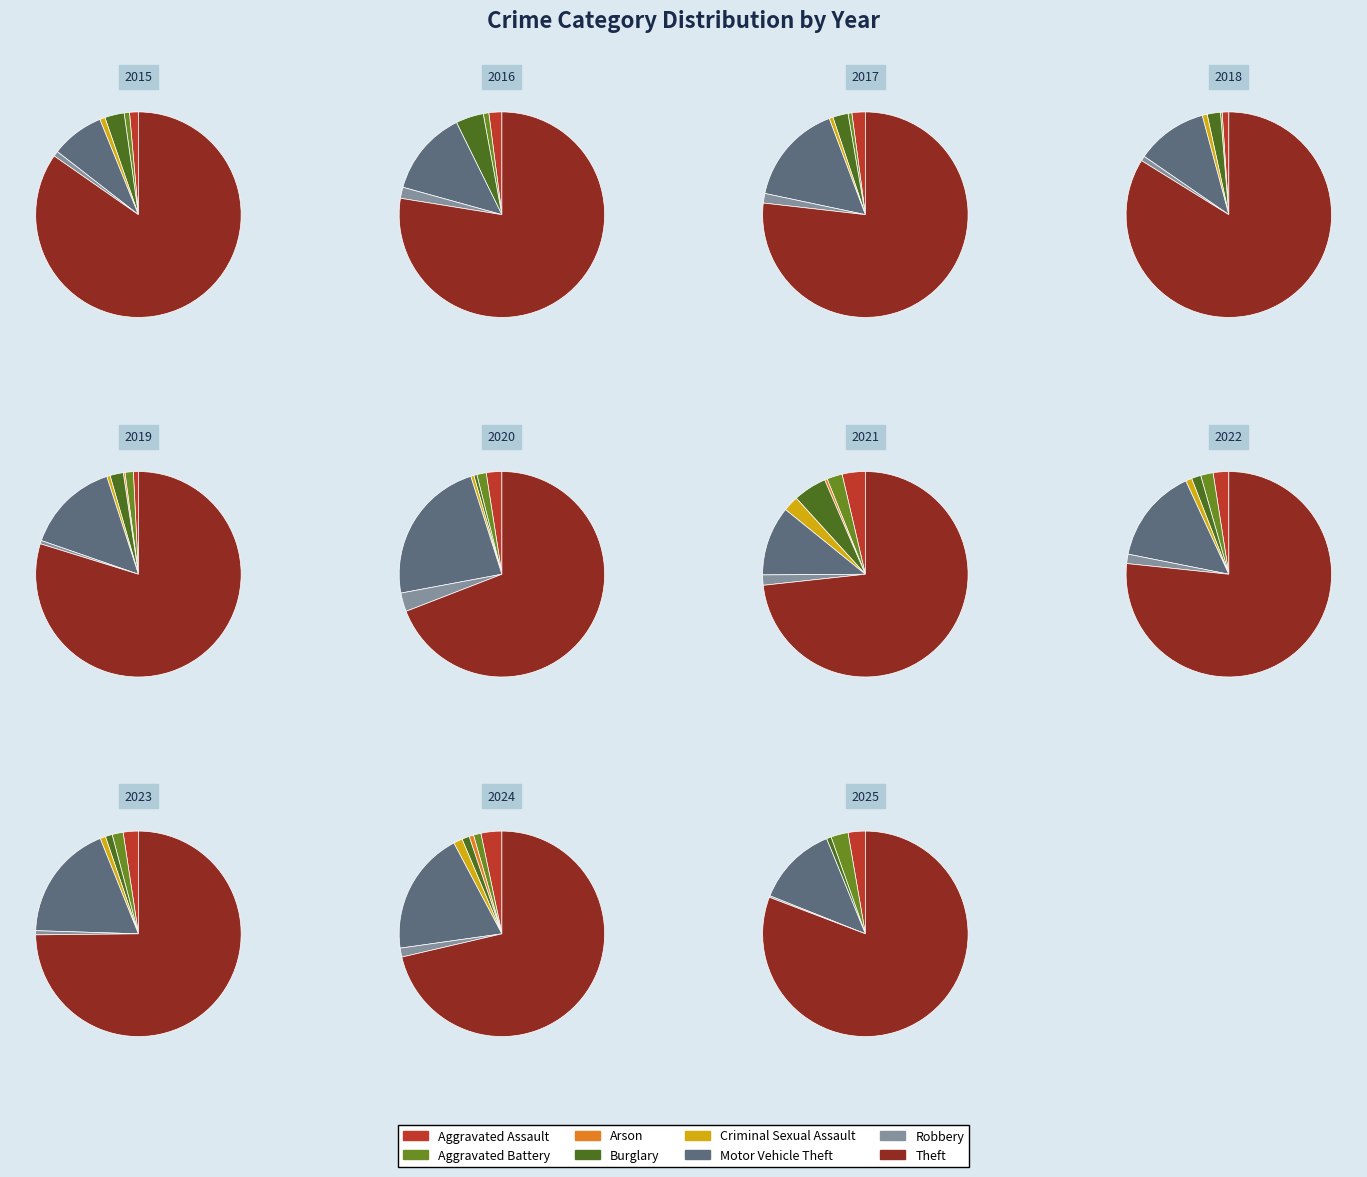

To the nearest percent, what is the combined percentage of Arson and Criminal Sexual Assault?

1%